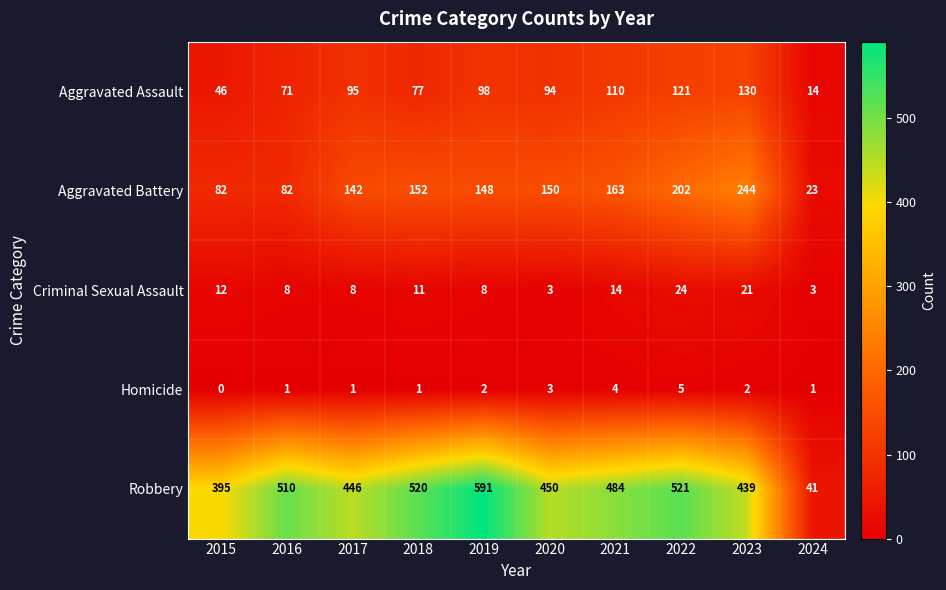

Where is Aggravated Assault nearest to the value 72?

2016